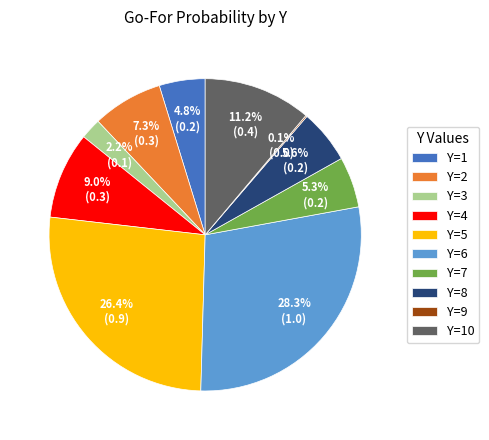

Is the sum of Y=1 and Y=2 greater than half?

No